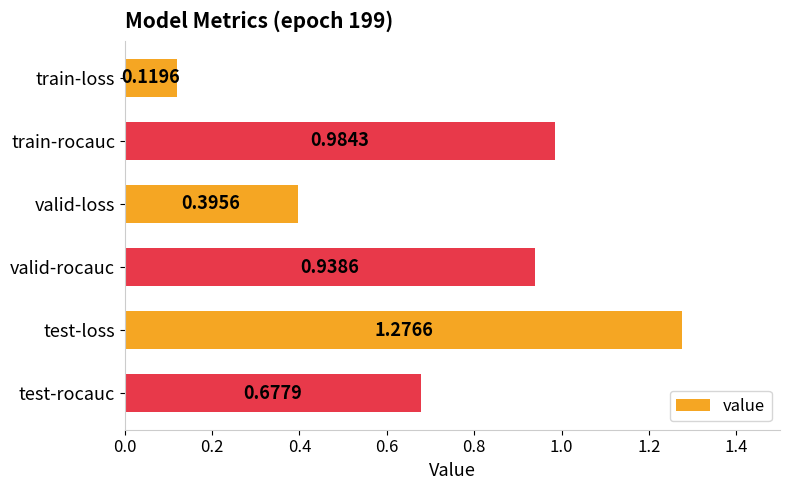

Rank the categories by value from highest to lowest.

test-loss, train-rocauc, valid-rocauc, test-rocauc, valid-loss, train-loss